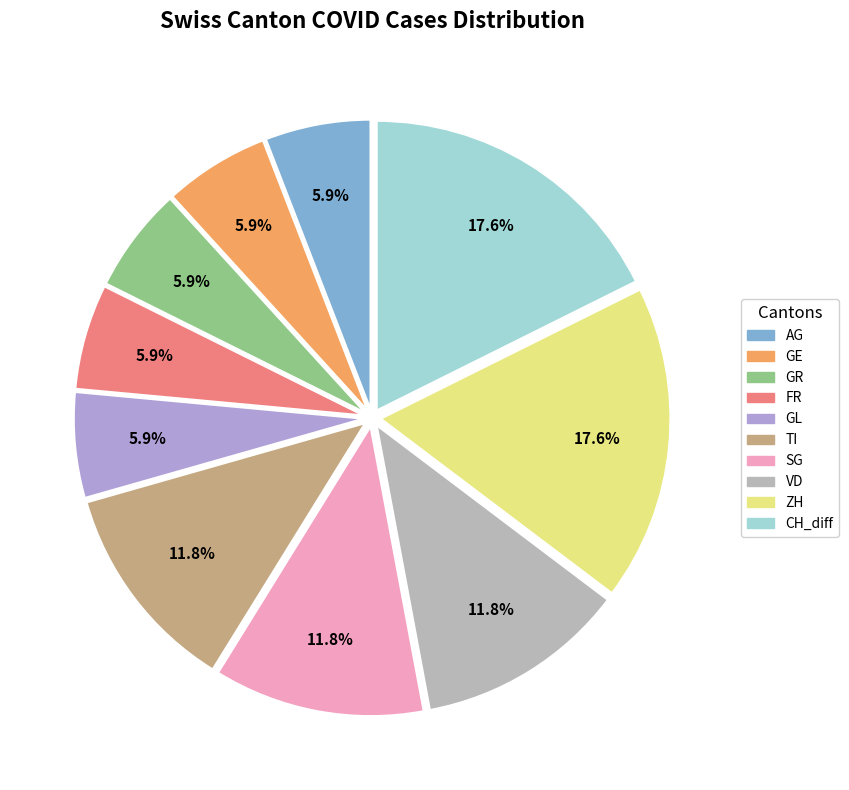

Is there a majority slice in this chart?

No